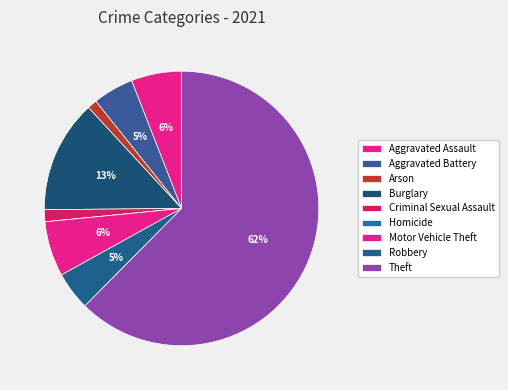

How many slices are in this pie chart?

9